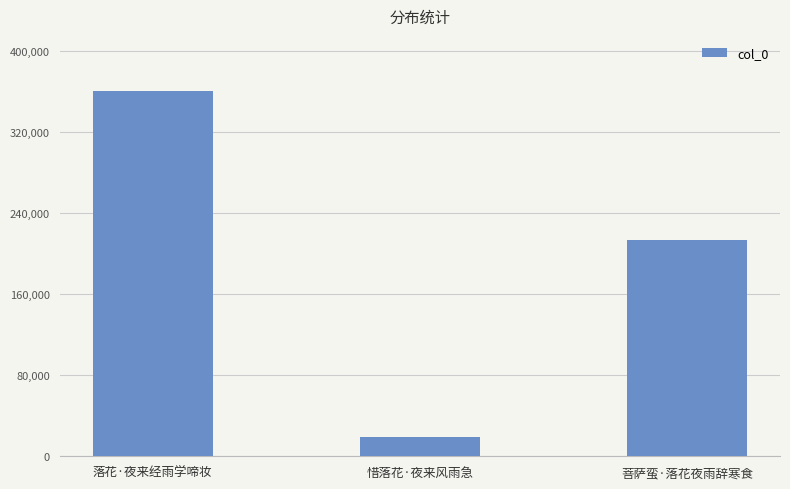

Which label corresponds to the smallest value in the chart?

惜落花·夜来风雨急